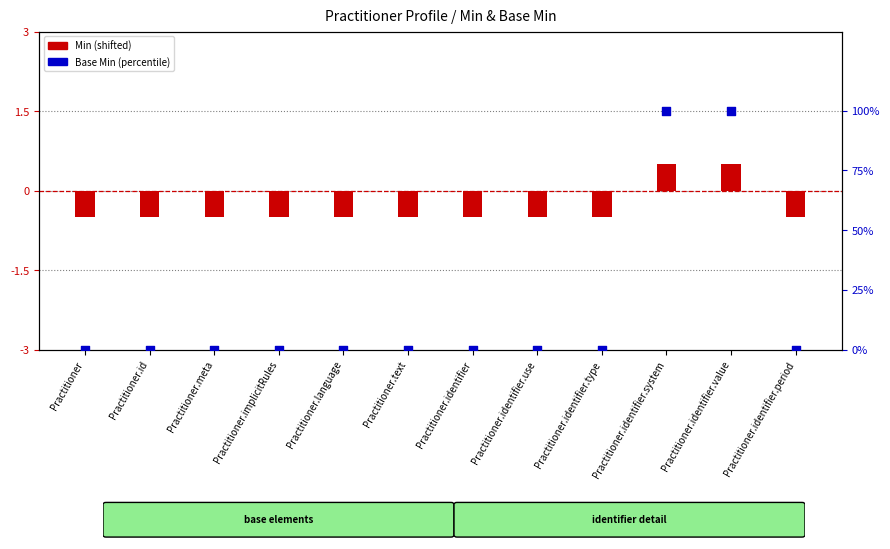

What is the total value across all series at Practitioner?

-0.5